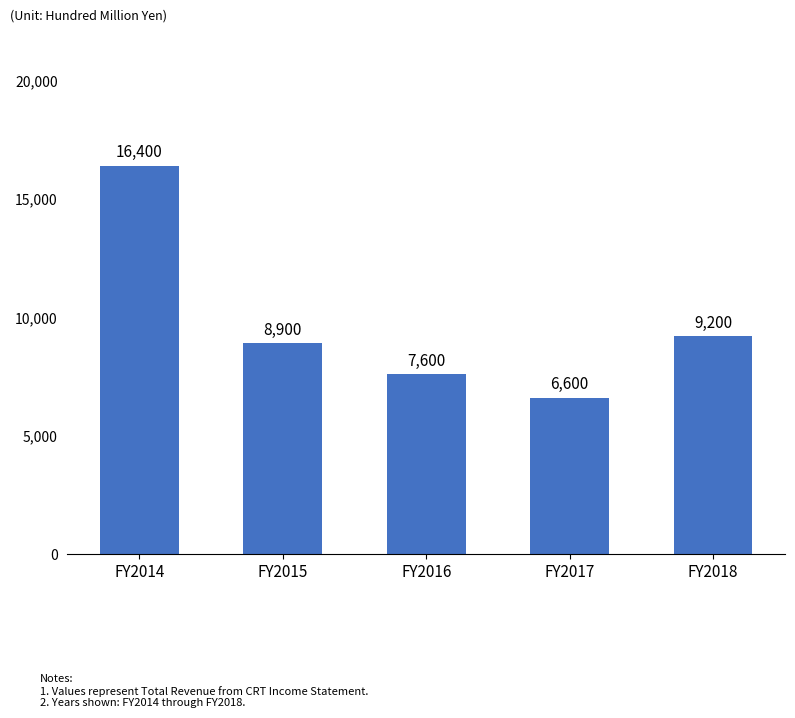

What is the average value?

9740